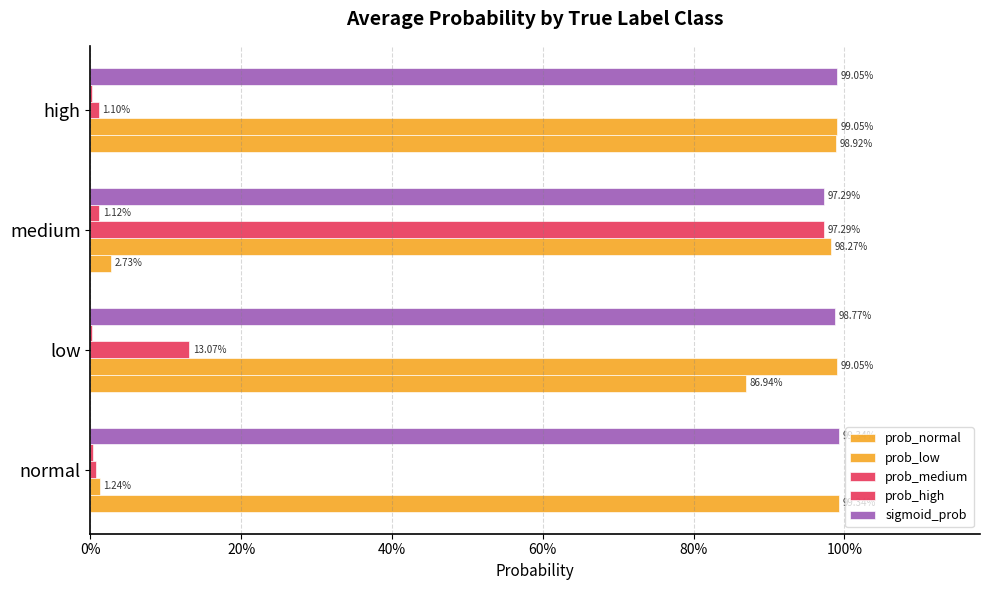

List the series in order of their peak value, lowest first.

prob_high, prob_medium, prob_low, prob_normal, sigmoid_prob